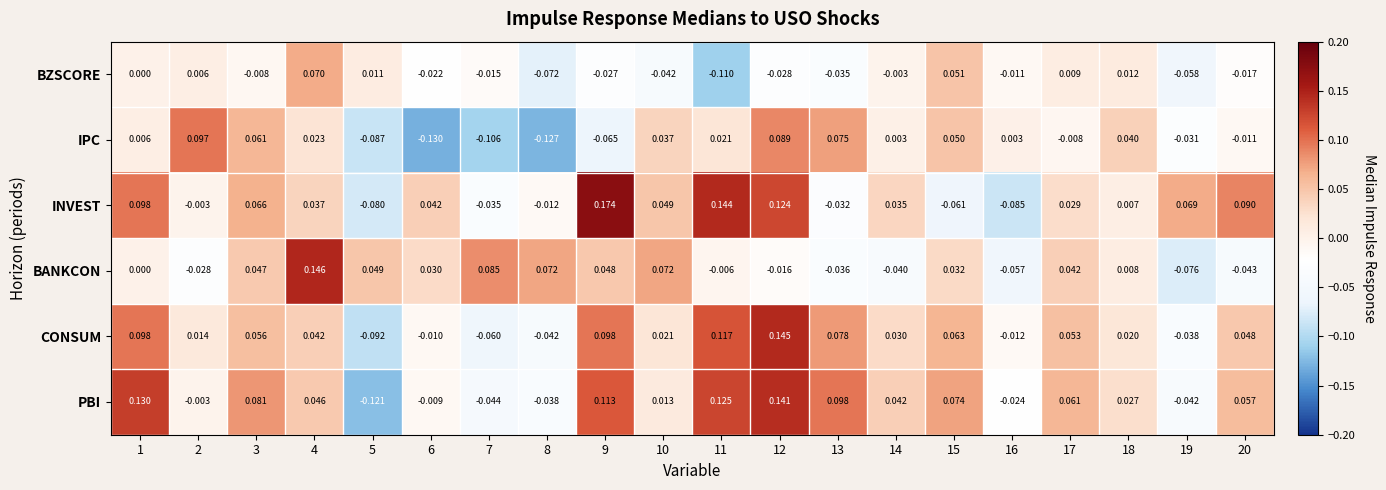

At 20, list the series in order from smallest to largest.

BANKCON, BZSCORE, IPC, CONSUM, PBI, INVEST